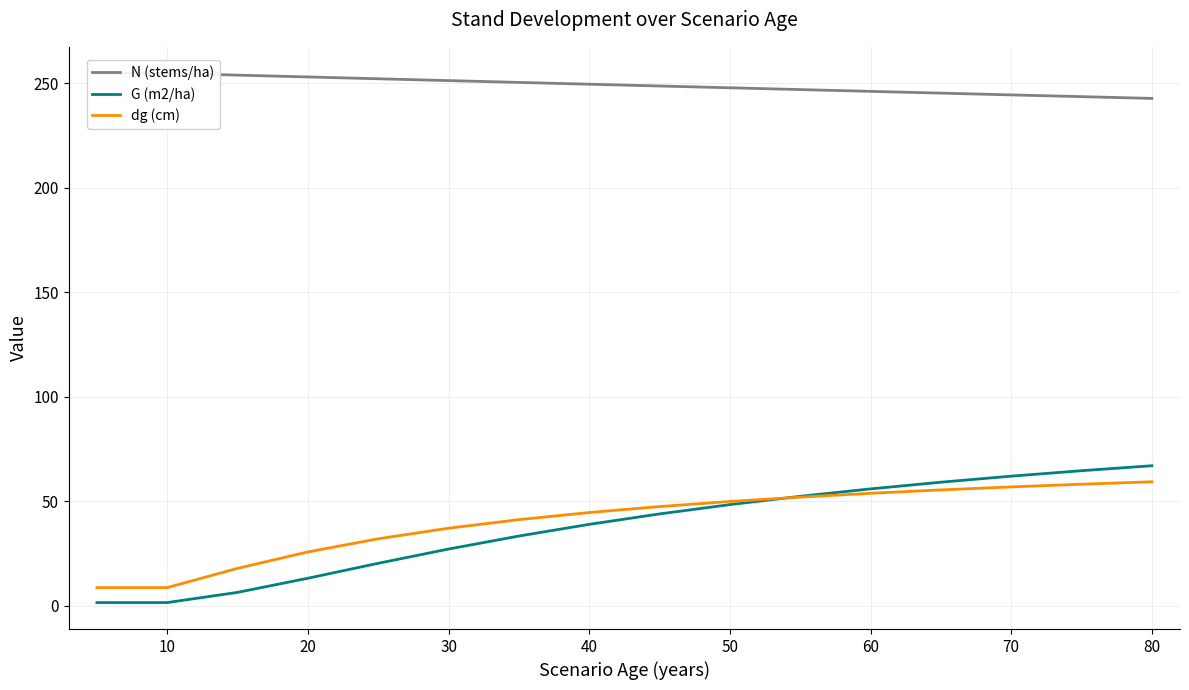

List the series in order of their peak value, highest first.

N (stems/ha), G (m2/ha), dg (cm)